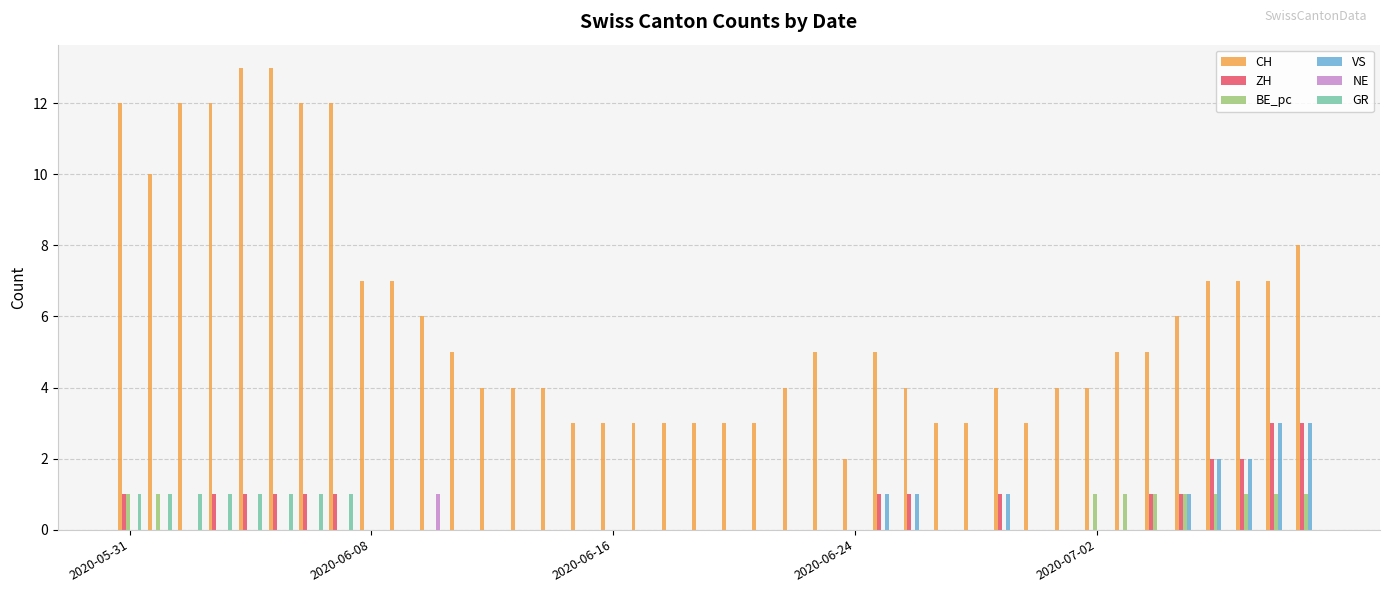

What is the sum of all BE_pc values?

10